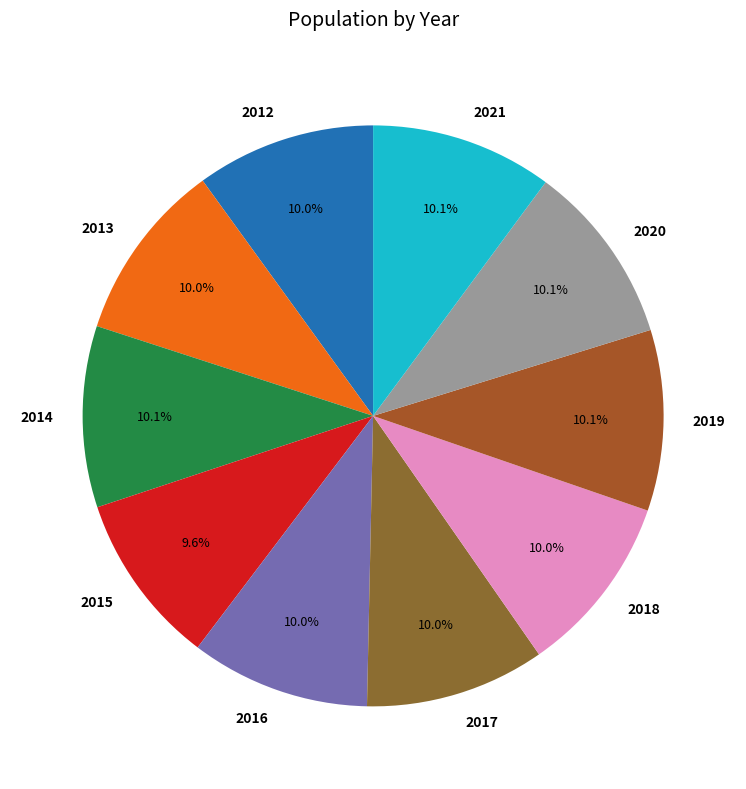

Is 2015 the majority of the pie?

No